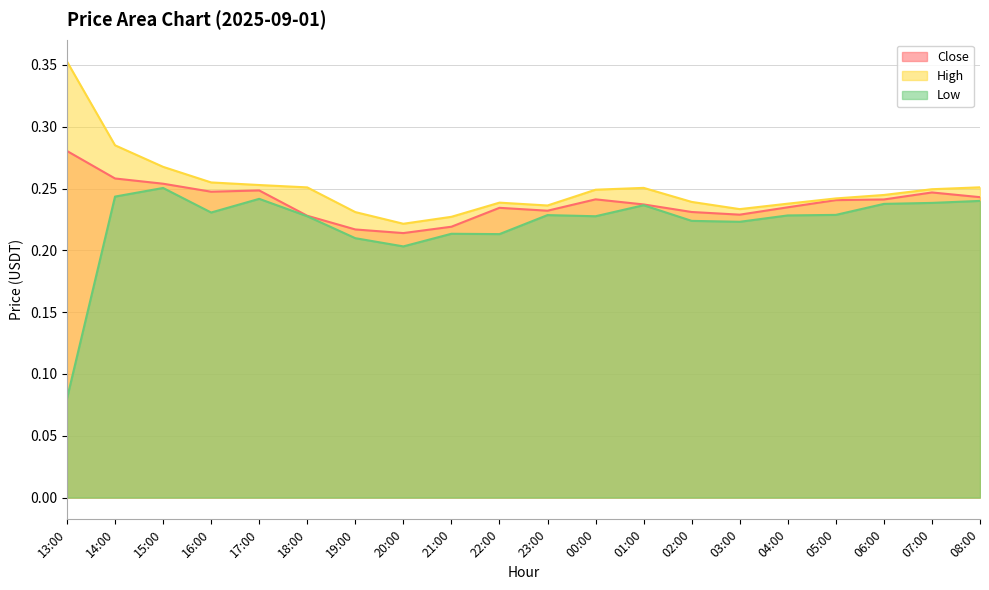

Which series has the largest total across all categories?

High